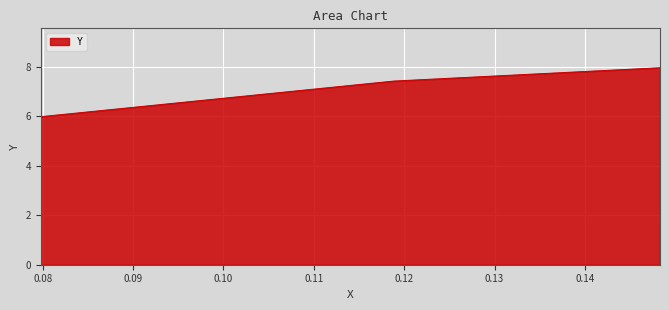

Reading left to right, what are all the values shown in this chart?

6.0	7.4	8.0